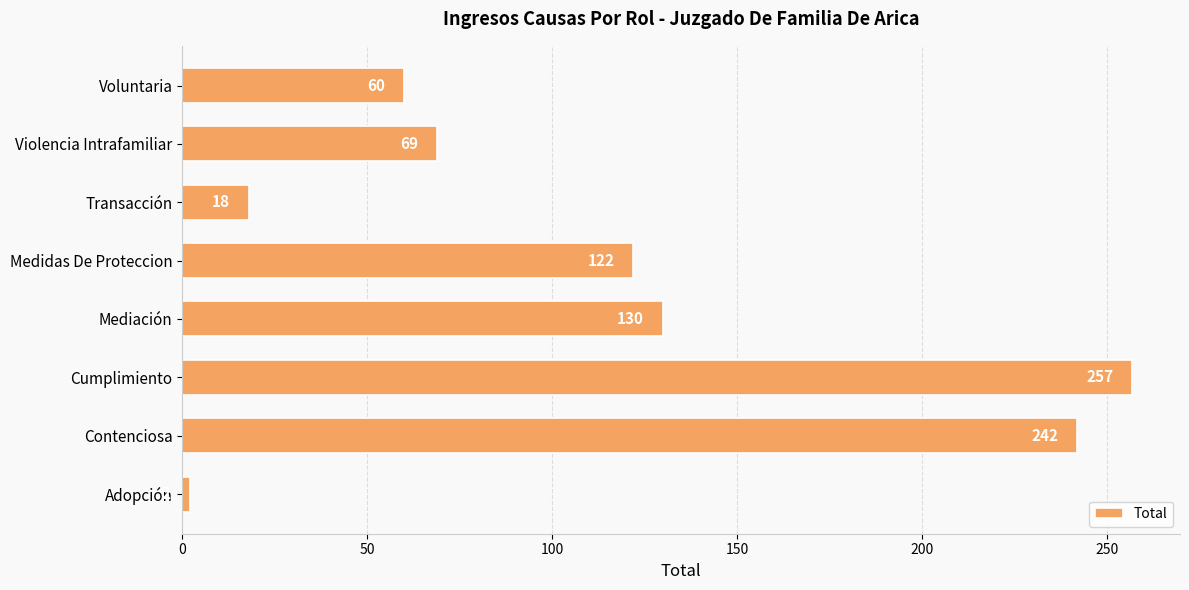

Is it true that the value at Transacción is 18?

True